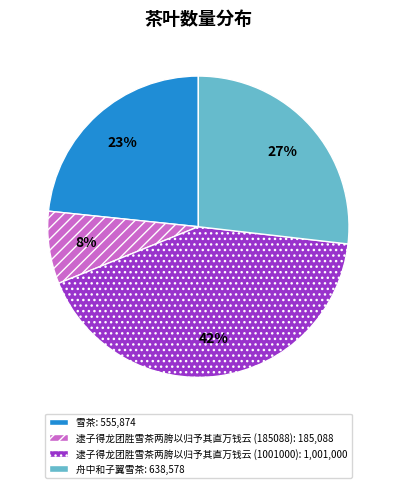

What is the smallest slice in the pie chart?

逮子得龙团胜雪茶两胯以归予其直万钱云 (185088)